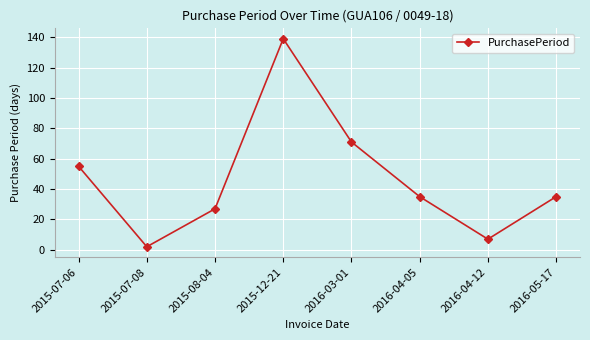

How many points are lower than both their immediate neighbors (excluding endpoints)?

2